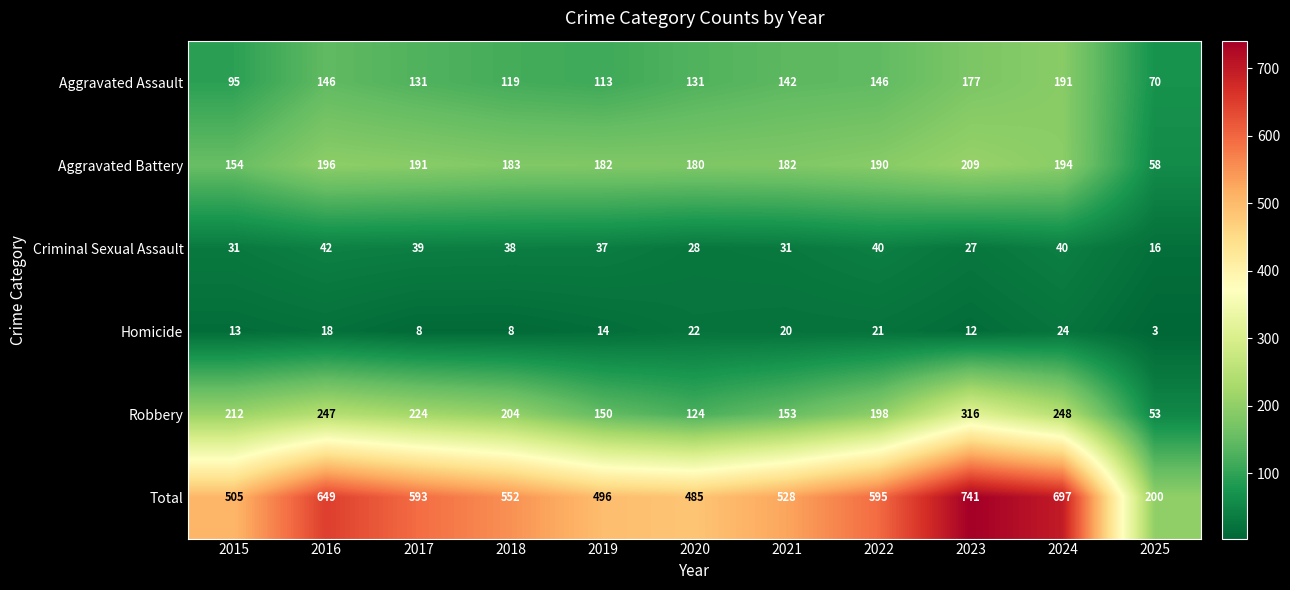

The value of Aggravated Battery at 2025 is 31. True or false?

False